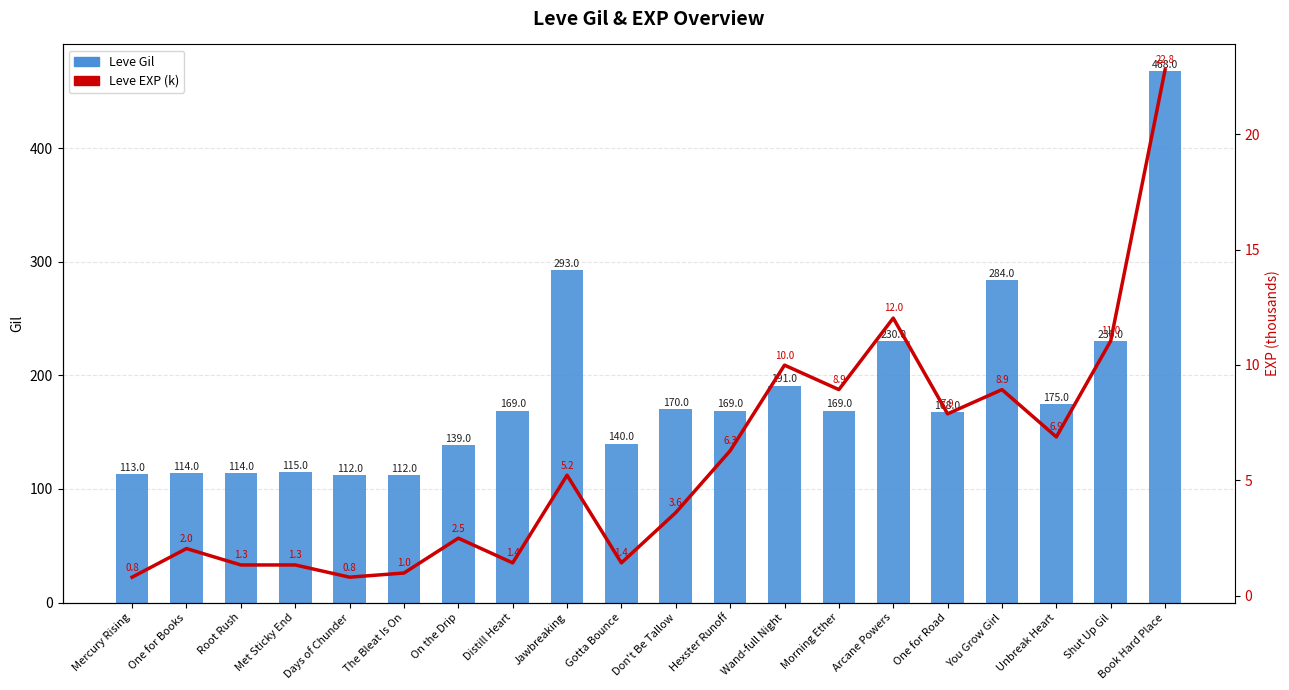

Rank the series by their maximum value, from highest to lowest.

Leve Gil, Leve EXP (k)